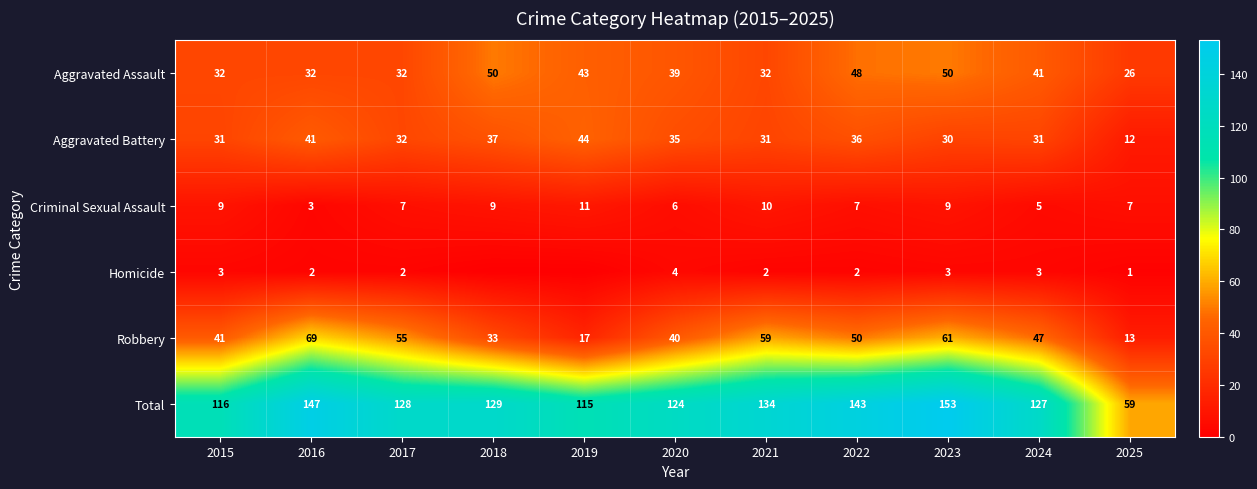

What is the average value of the Aggravated Battery series?

33